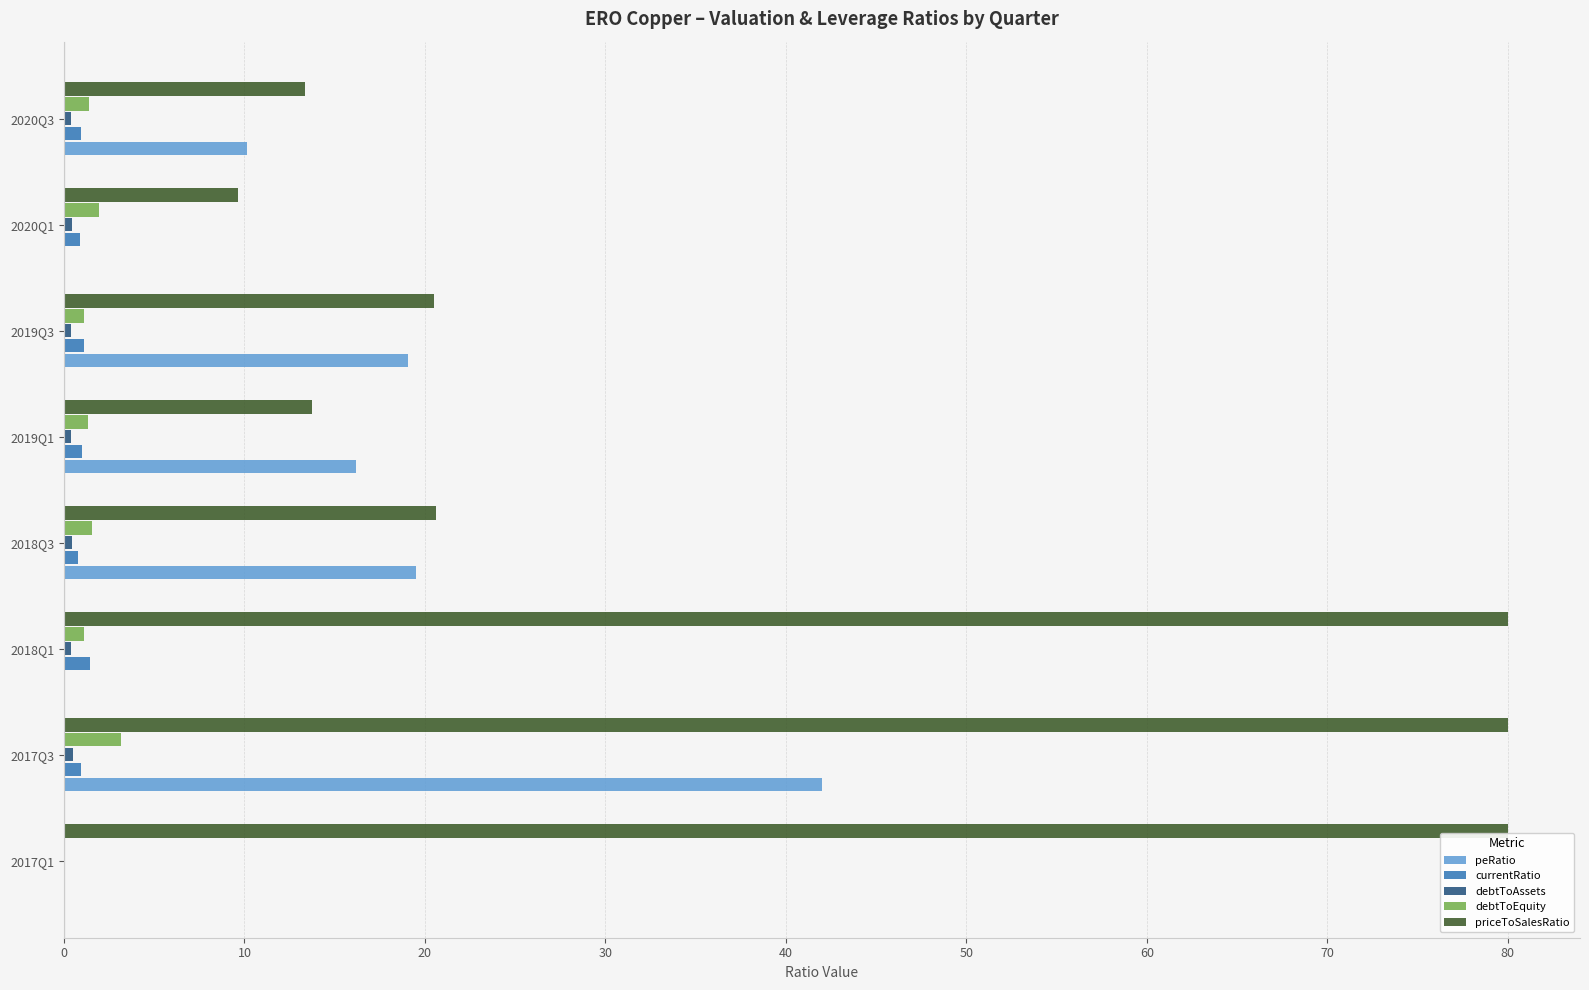

The peRatio series shows 19.5 at 2018Q3. True or false?

True